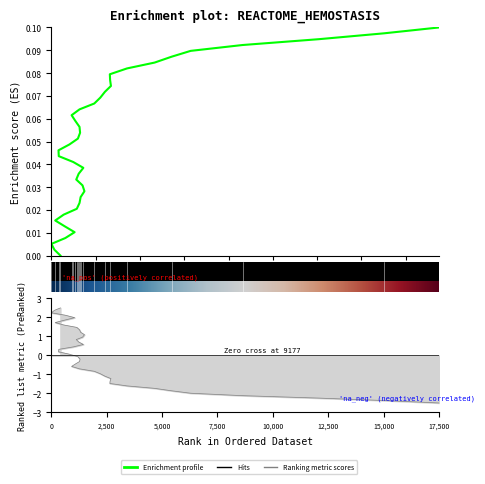

What is the difference between the maximum and minimum values?

0.1